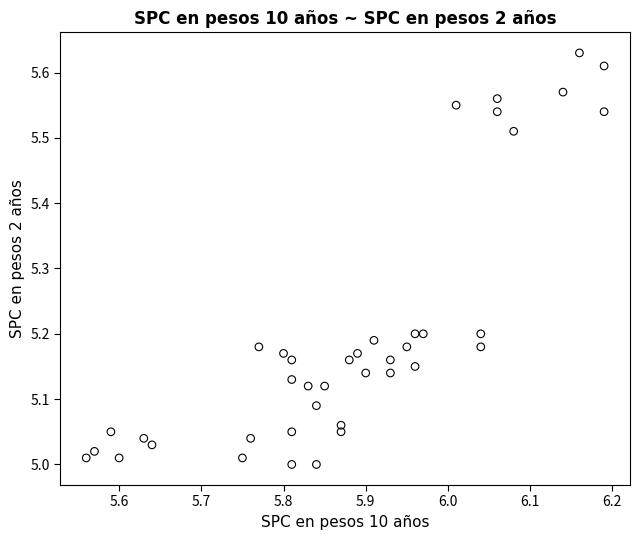

What is the range of X values (max minus min)?

0.6